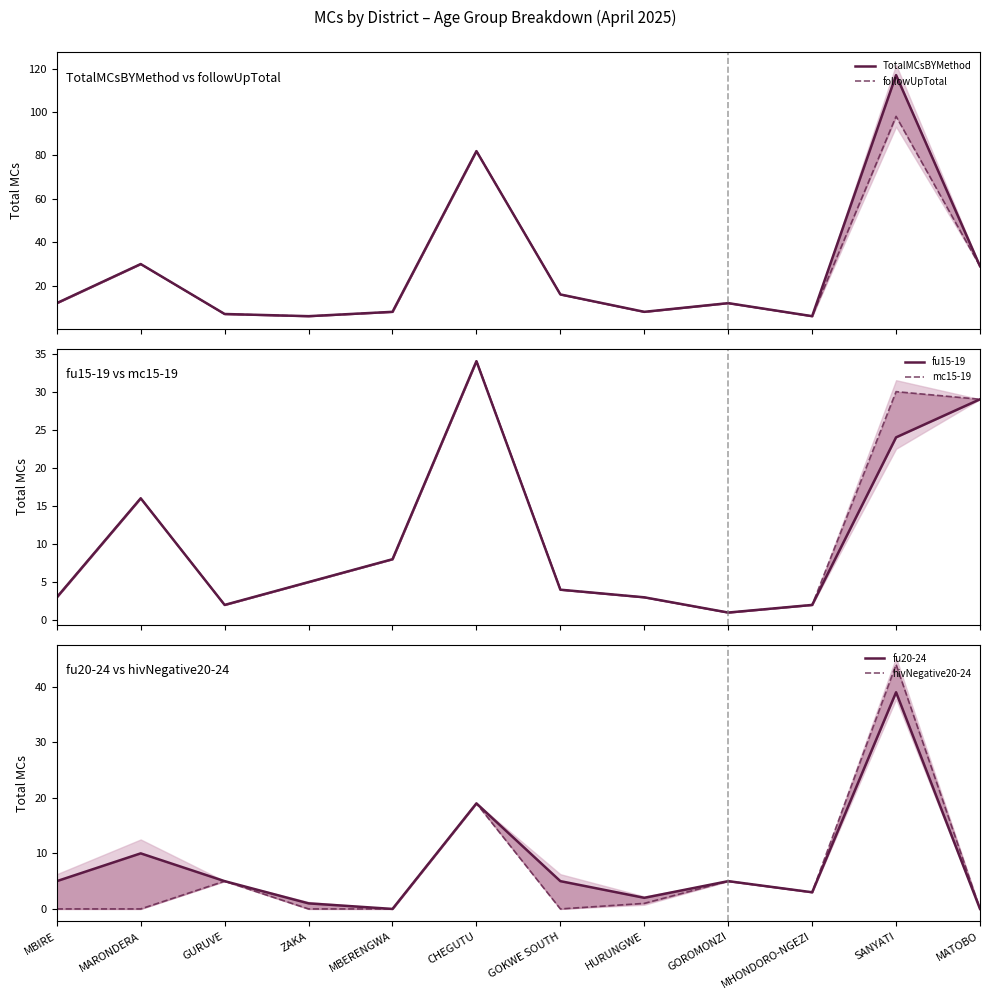

Where is the first local maximum for hivNegative20-24?

GURUVE